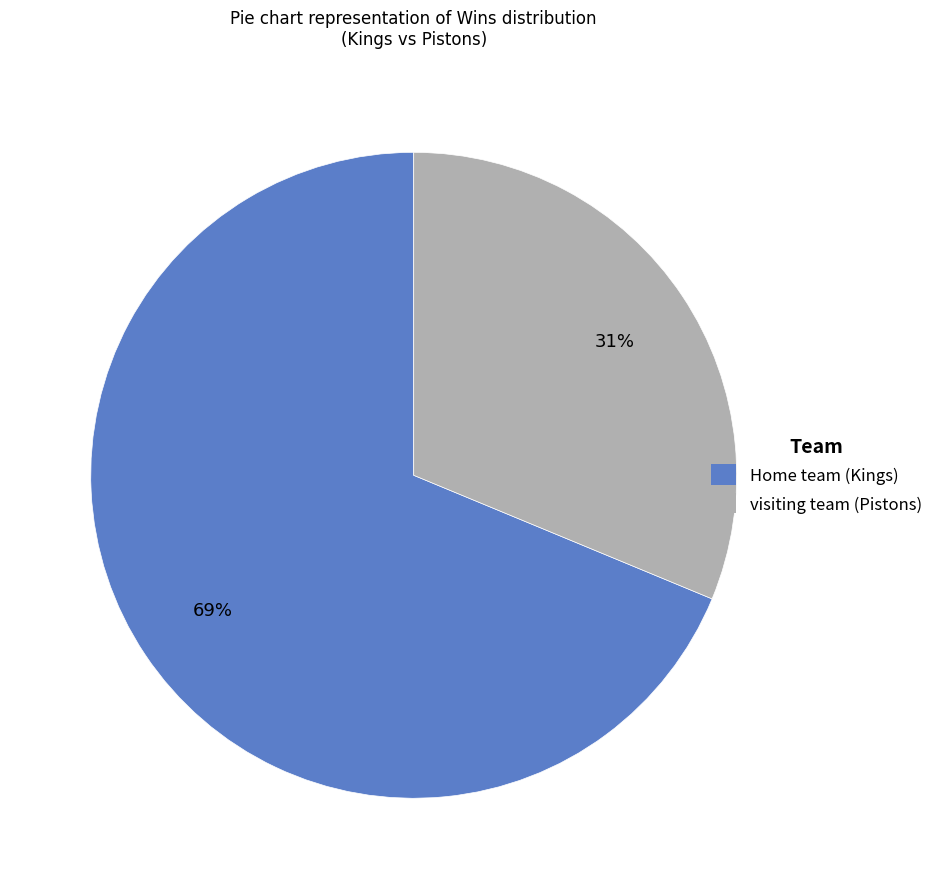

Combined, do Home team (Kings) and visiting team (Pistons) account for over 50%?

Yes